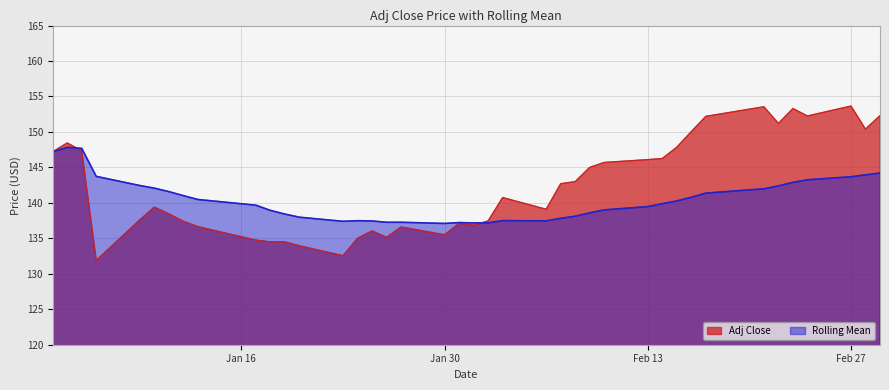

What is the highest value of the Rolling Mean series?

147.8